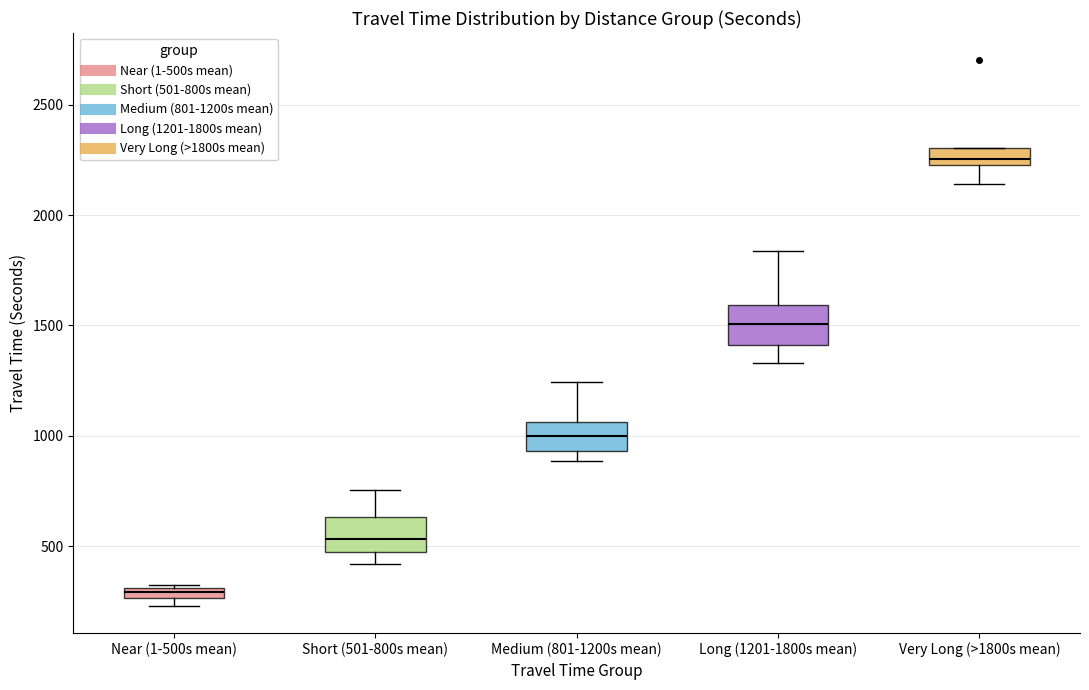

Where is the upper edge of the box for Short (501-800s mean) on the y-axis? The values are not printed on the chart, so give them approximately, as read against the axis.

650